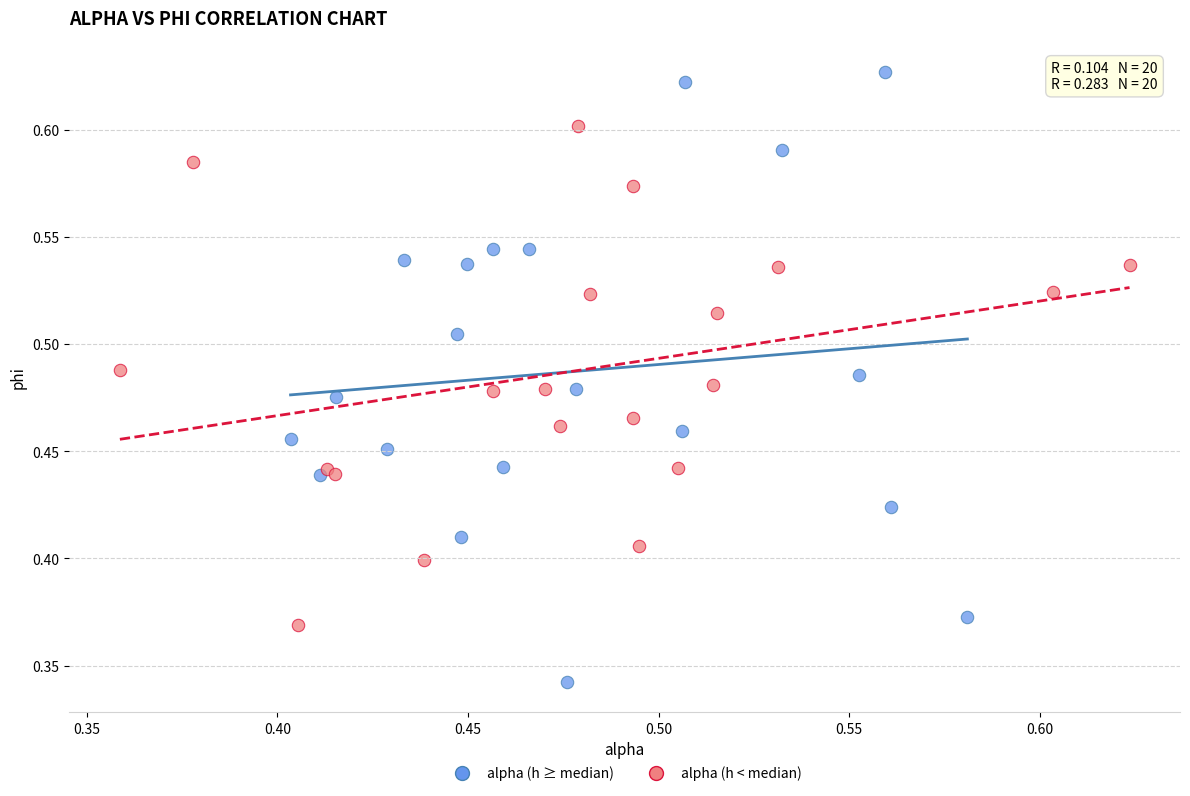

Which series contains the highest Y value?

alpha (h ≥ median)